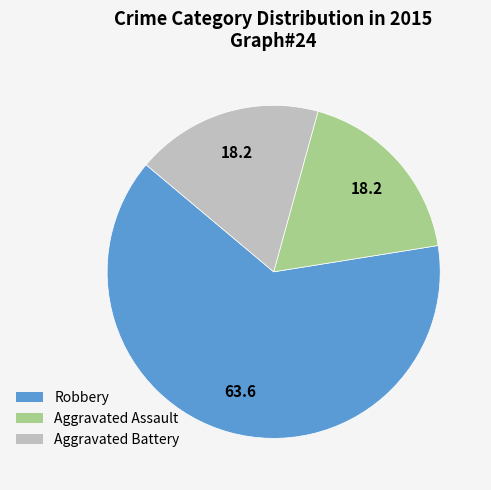

Which slice is the largest?

Robbery